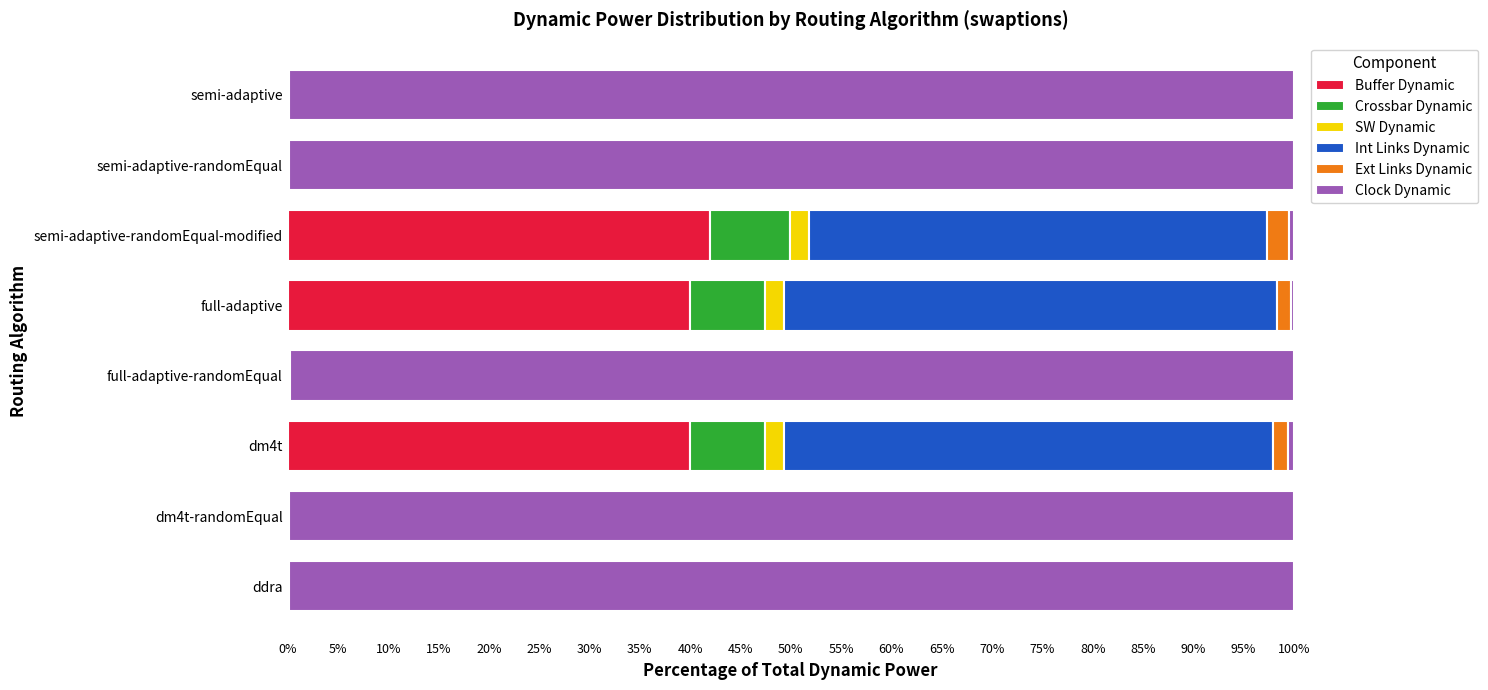

What are all the series names shown in the legend?

Buffer Dynamic, Crossbar Dynamic, SW Dynamic, Int Links Dynamic, Ext Links Dynamic, Clock Dynamic